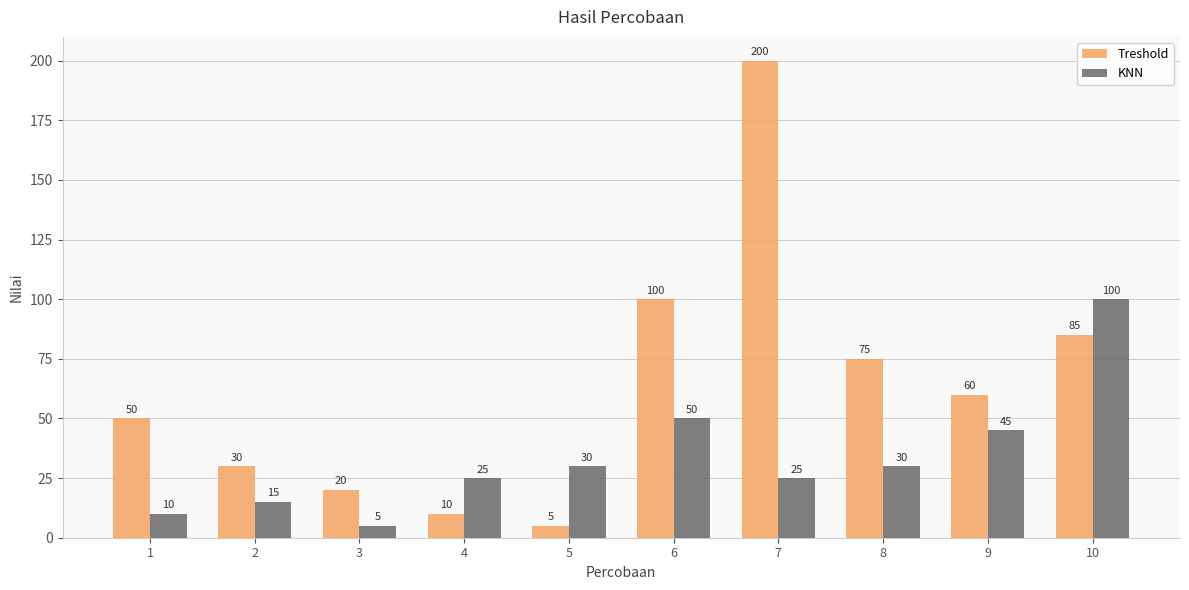

List the series in order of their peak value, highest first.

Treshold, KNN